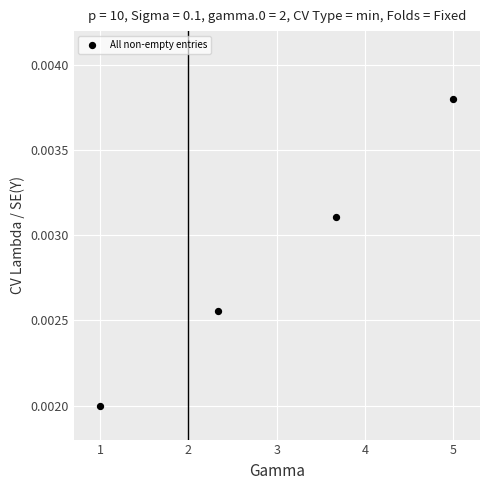

What is the average X value?

3.0